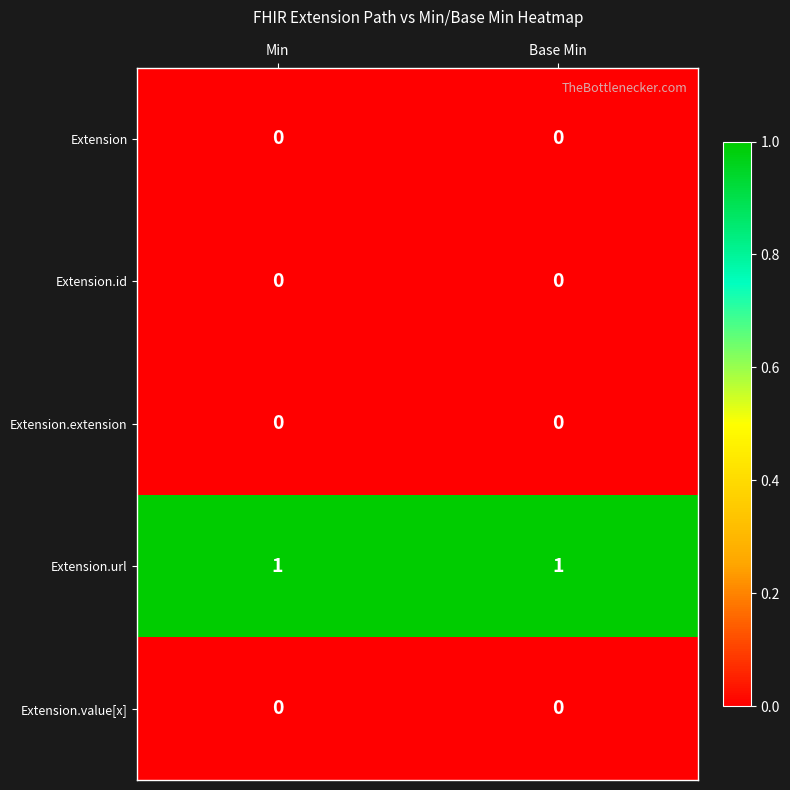

Reading left to right, transcribe all the data shown in this chart.

Extension: 0	0
Extension.id: 0	0
Extension.extension: 0	0
Extension.url: 1	1
Extension.value[x]: 0	0